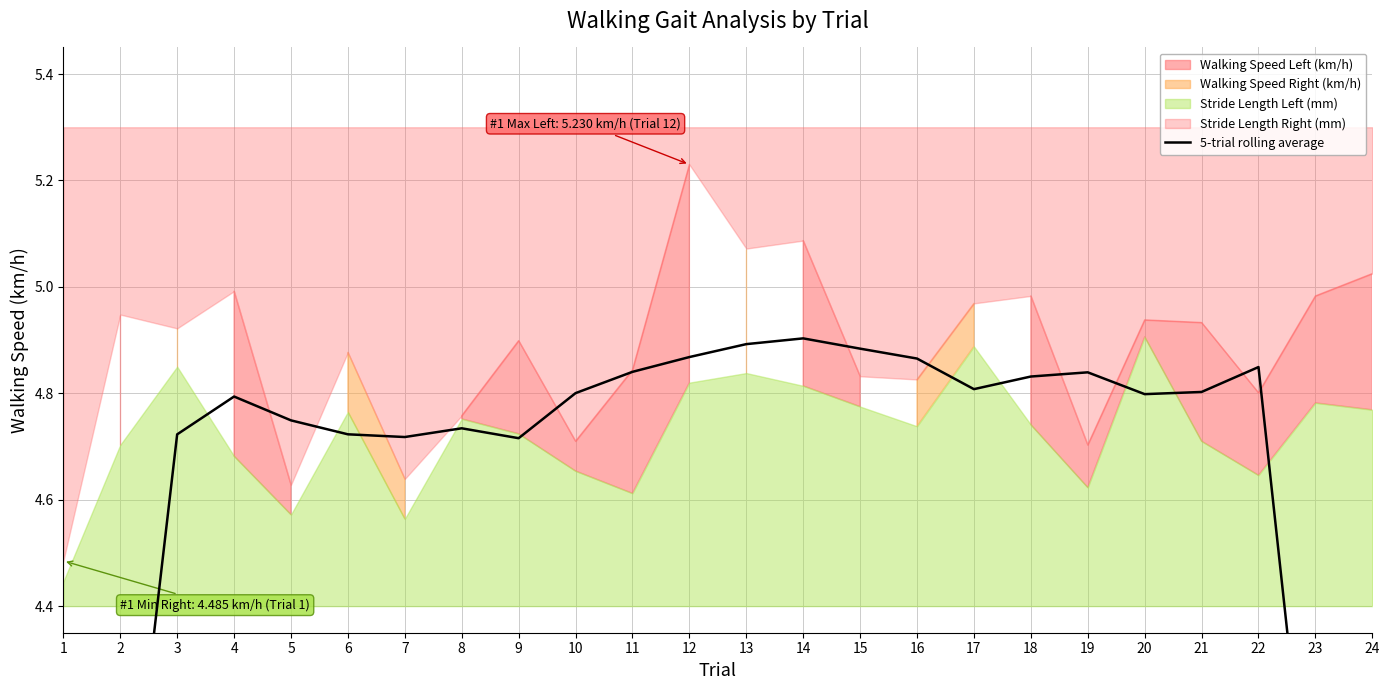

What is the sum of all values?

109.5